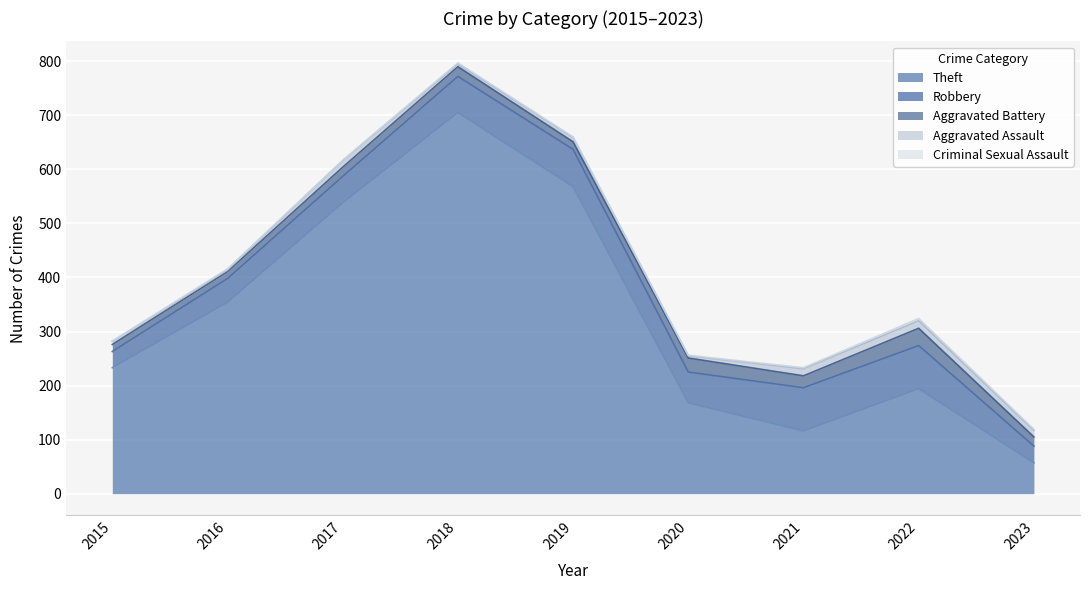

What are all the series names shown in the legend?

Theft, Robbery, Aggravated Battery, Aggravated Assault, Criminal Sexual Assault